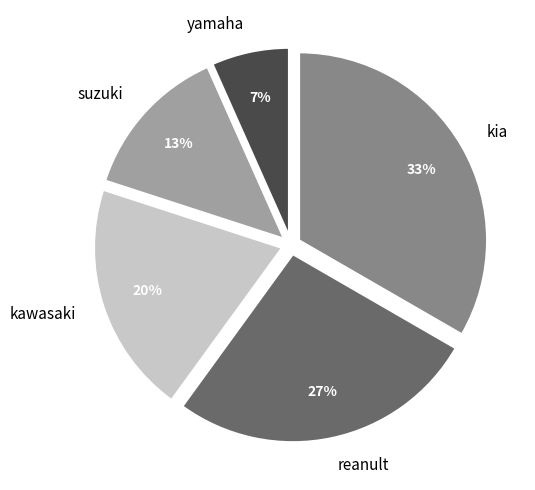

To the nearest percent, what portion does suzuki represent?

13%